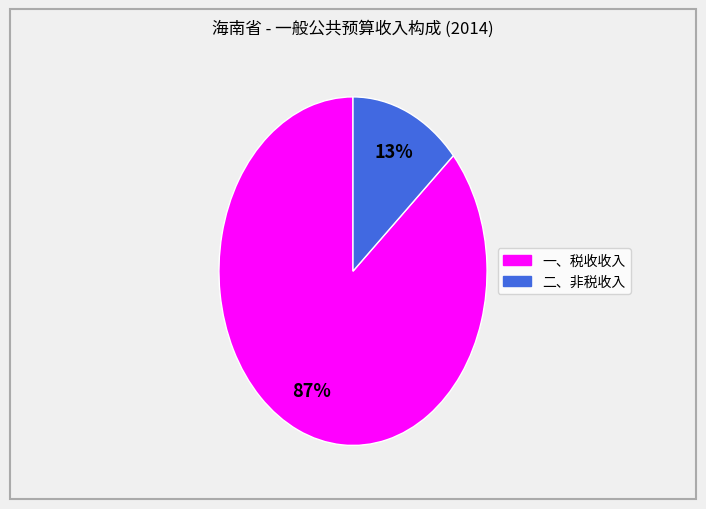

Count the number of slices in the pie.

2